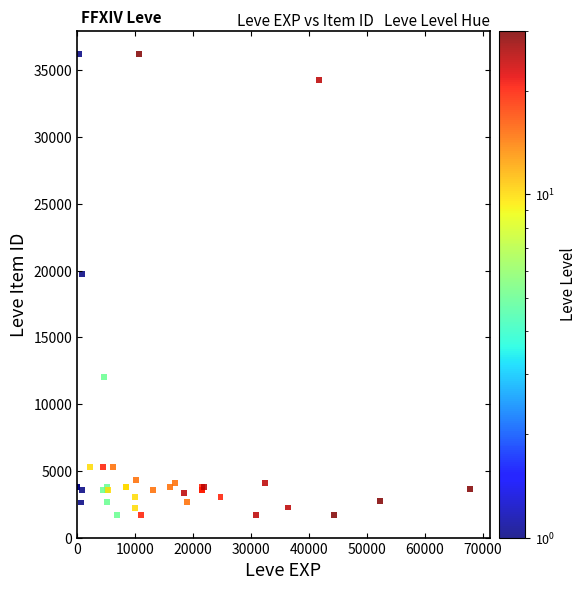

What Y value in the scatter plot is closest to 18967?

19744